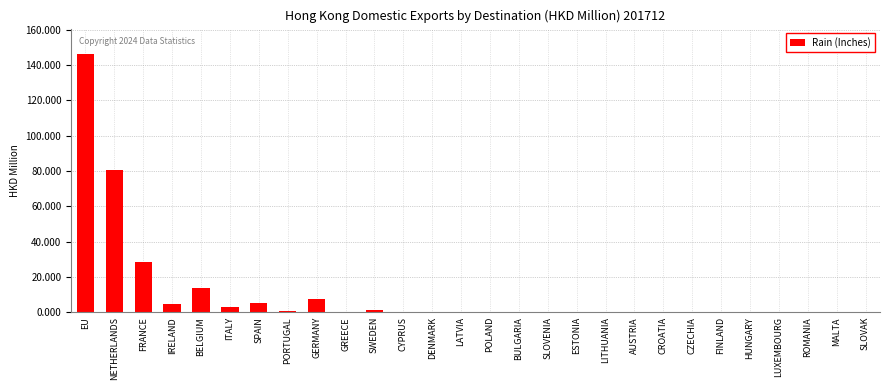

Between GERMANY and AUSTRIA, which is larger?

GERMANY